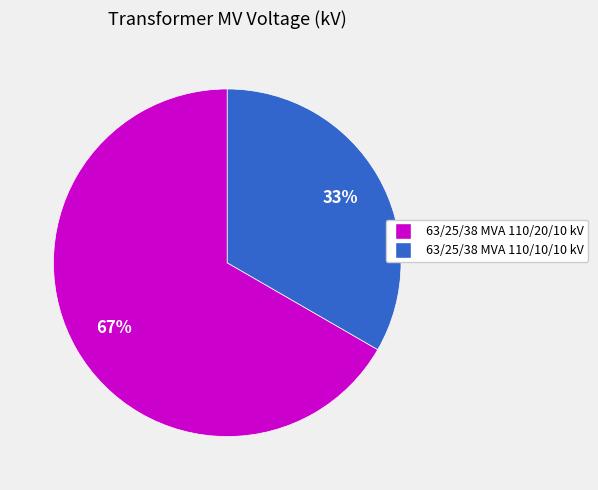

Is the sum of 63/25/38 MVA 110/20/10 kV and 63/25/38 MVA 110/10/10 kV greater than half?

Yes